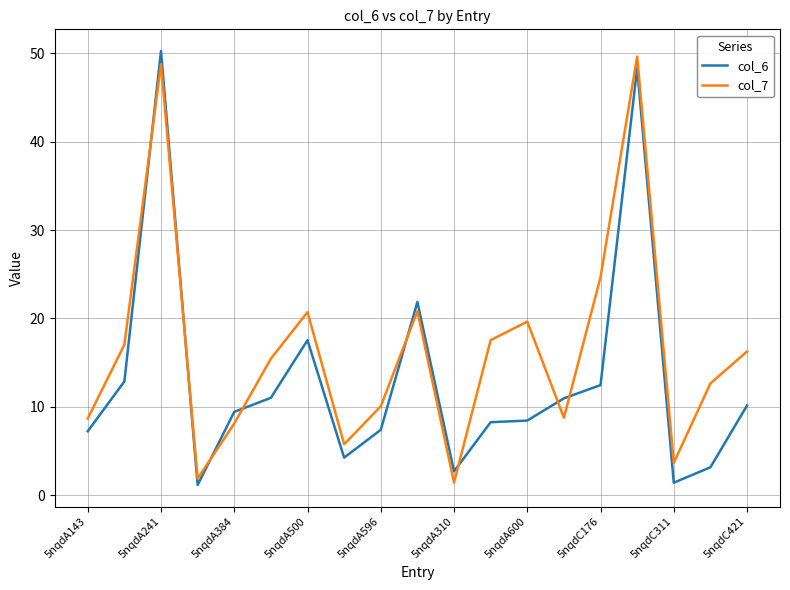

How many times do col_6 and col_7 cross each other?

8